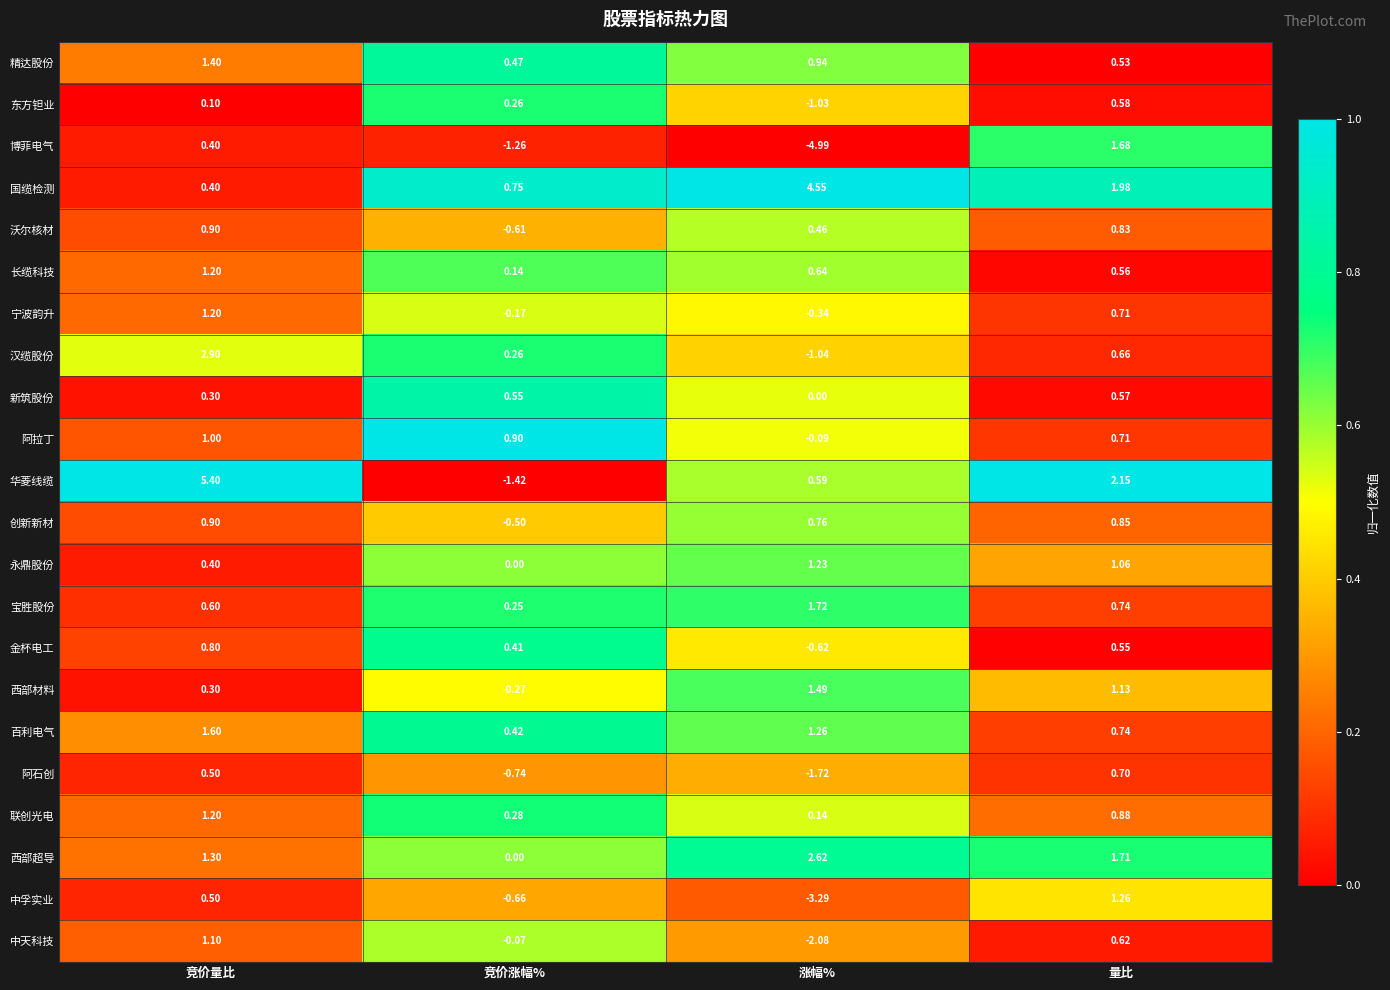

At which label does 沃尔核材 first exceed 0?

竞价量比